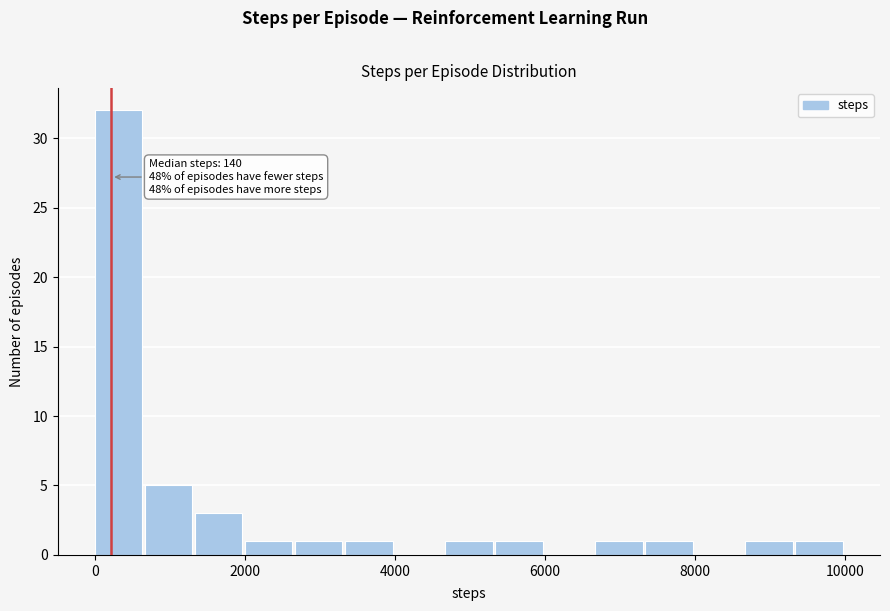

Read against the x-axis, roughly where is the centre of the tallest bar?

400